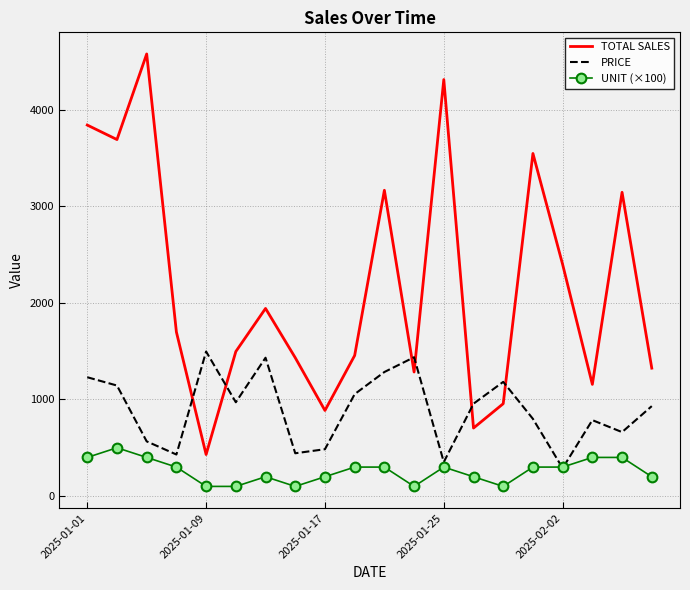

Rank the series by their average value, from highest to lowest.

TOTAL SALES, PRICE, UNIT (×100)